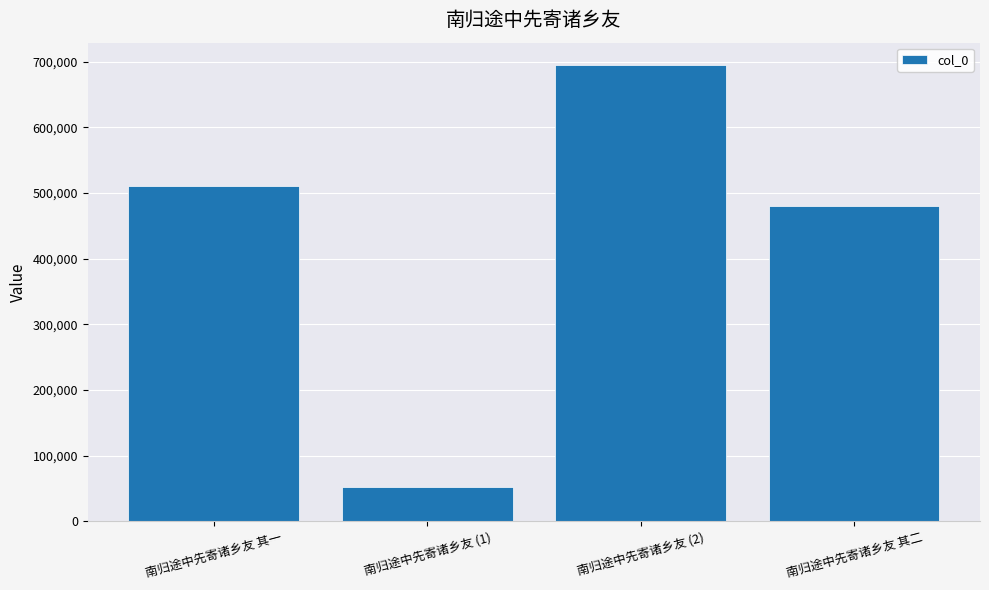

Reading right to left, extract all data points from this chart.

479819	694288	52350	510956